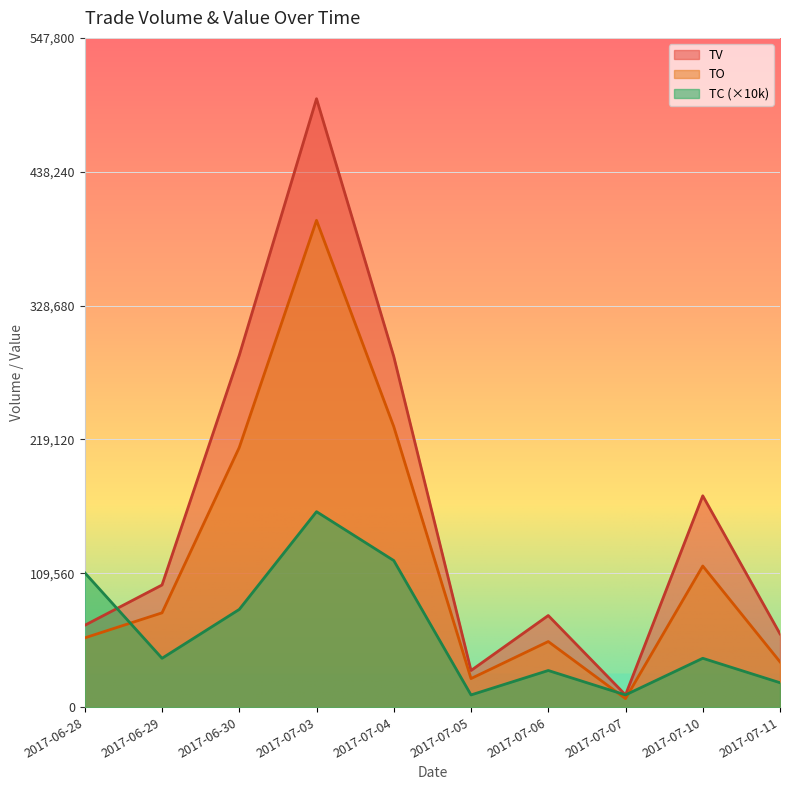

What is the difference between the TV values at 2017-07-07 and 2017-07-06?

65000